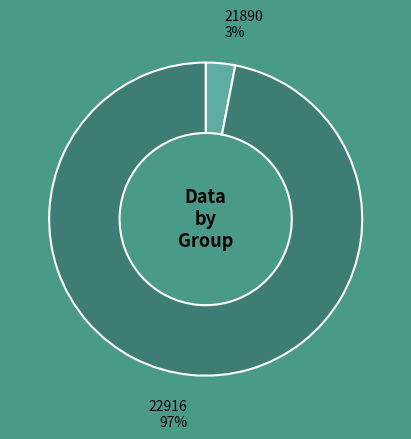

To the nearest percent, what percentage of the pie is 21890?

3%